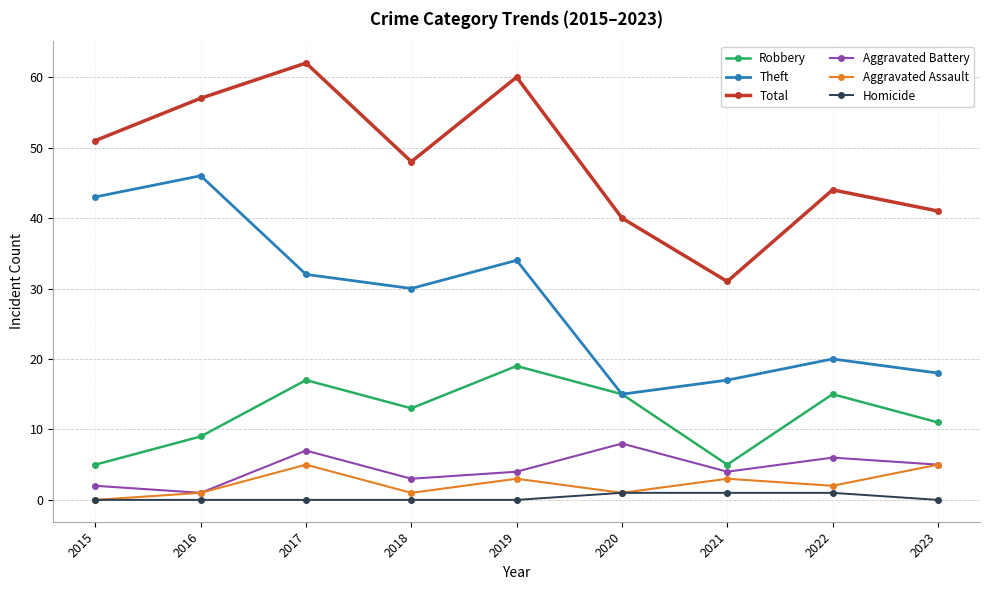

What is the difference between the second highest and minimum values in the Robbery series?

12